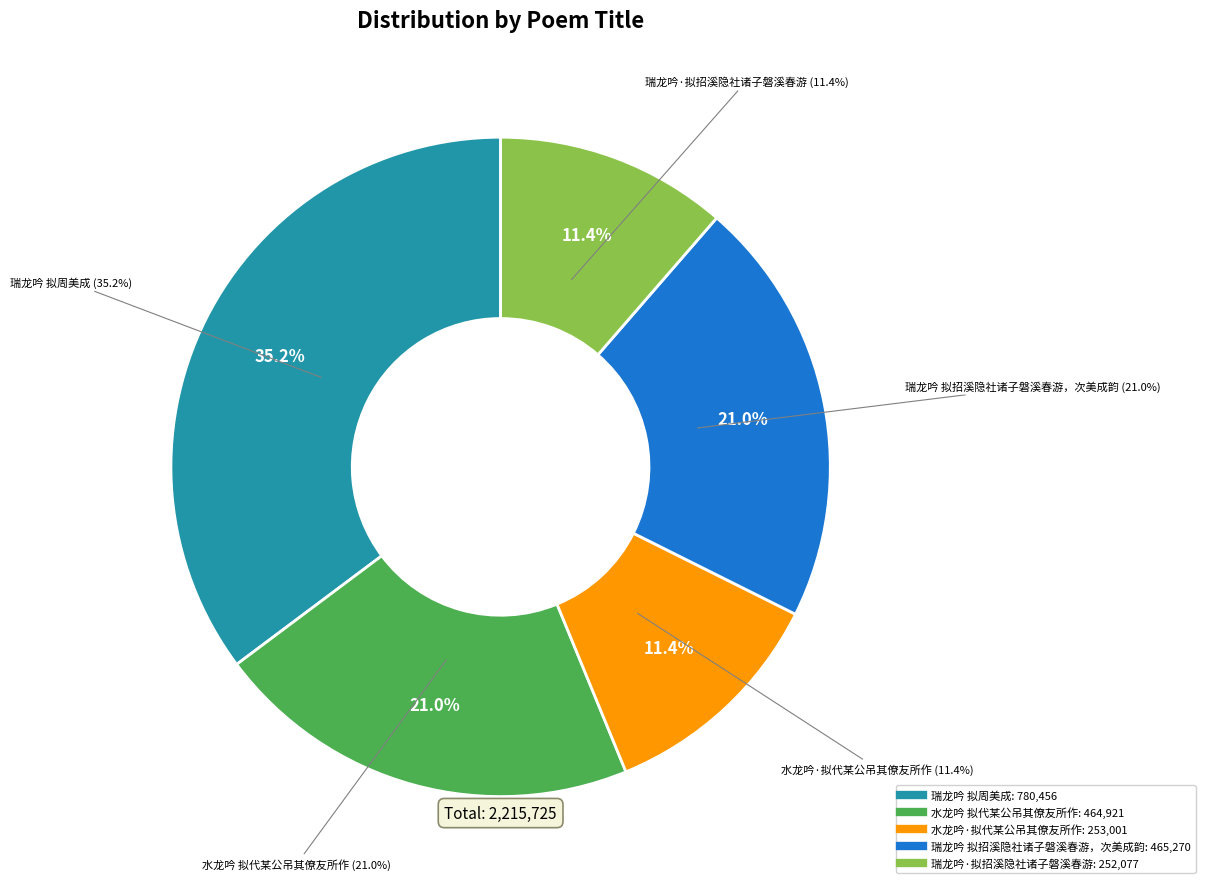

Which slice is the largest?

瑞龙吟 拟周美成